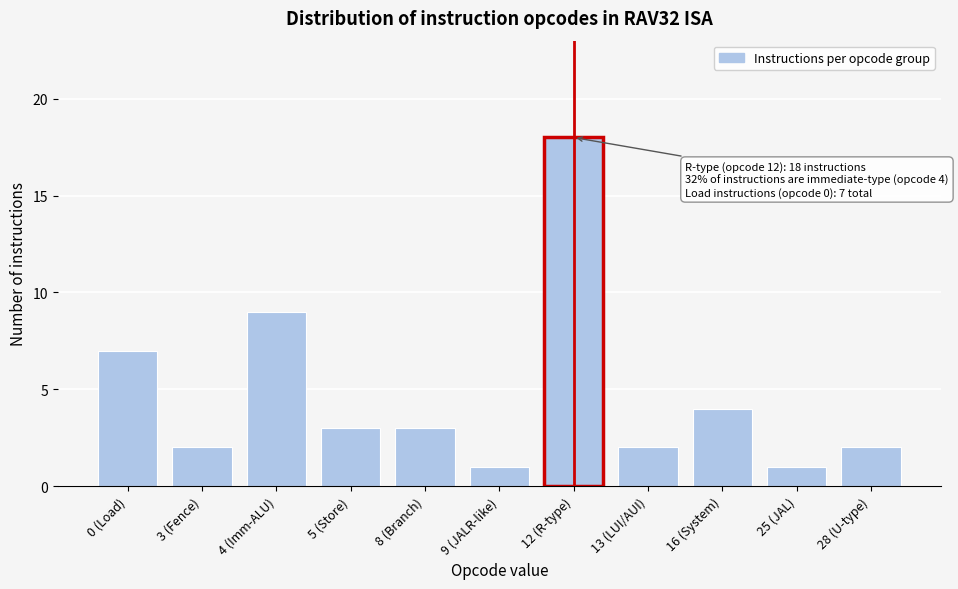

Reading left to right, what are all the values shown in this chart?

0 (Load)=7	3 (Fence)=2	4 (Imm-ALU)=9	5 (Store)=3	8 (Branch)=3	9 (JALR-like)=1	12 (R-type)=18	13 (LUI/AUI)=2	16 (System)=4	25 (JAL)=1	28 (U-type)=2